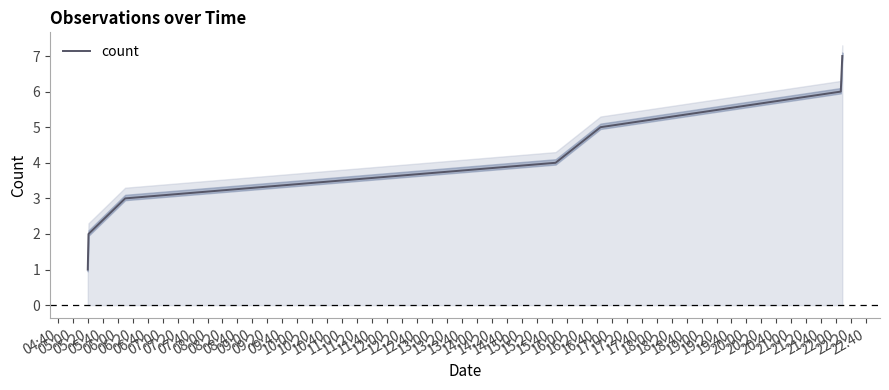

Reading left to right, what are all the values shown in this chart?

1	2	3	4	5	6	7